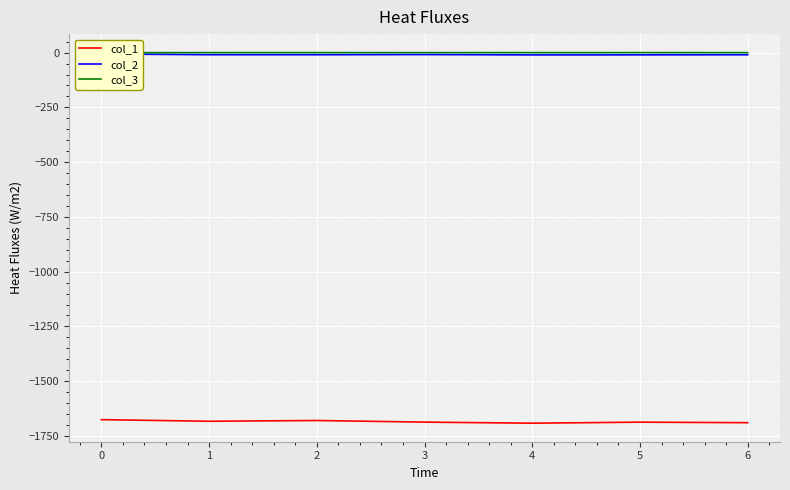

What is the lowest value of the col_1 series?

-1691.7